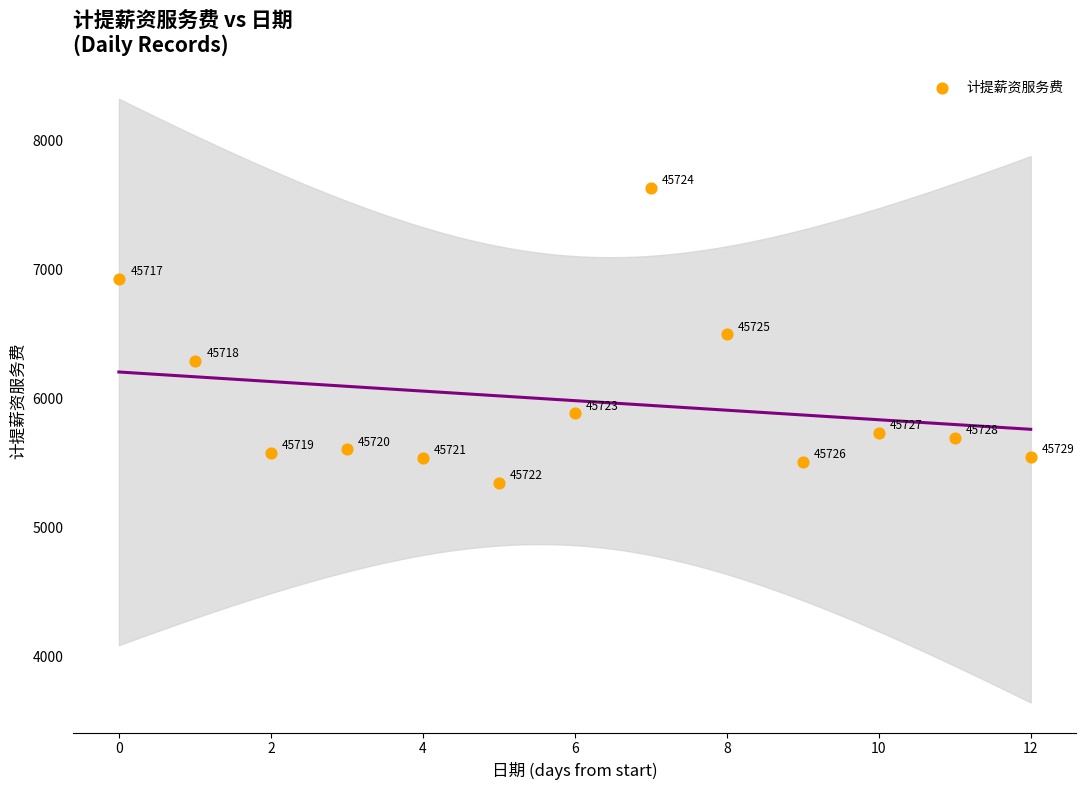

What is the range of Y values (max minus min)?

2286.3